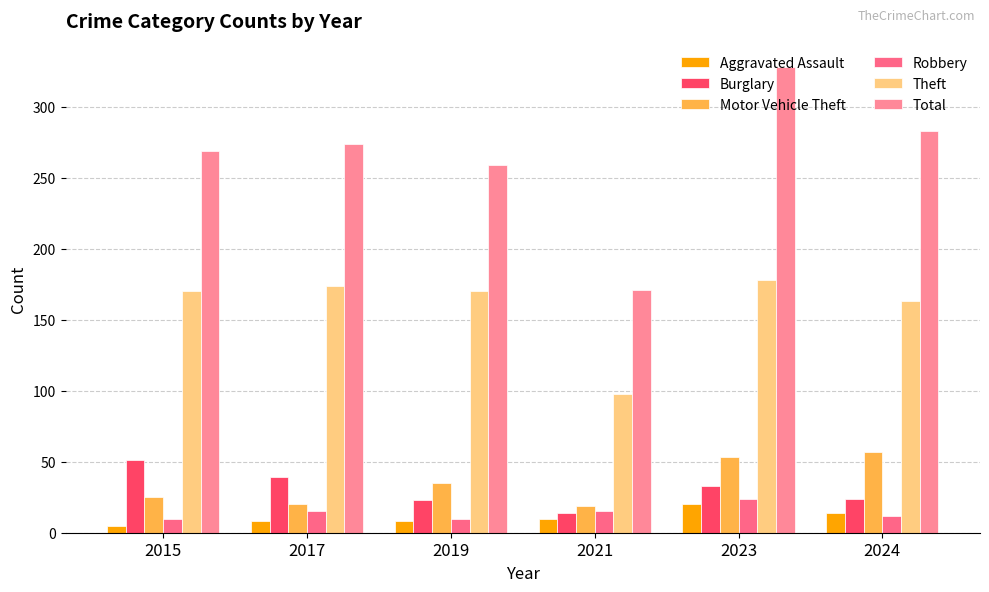

How many bars are there in total?

36